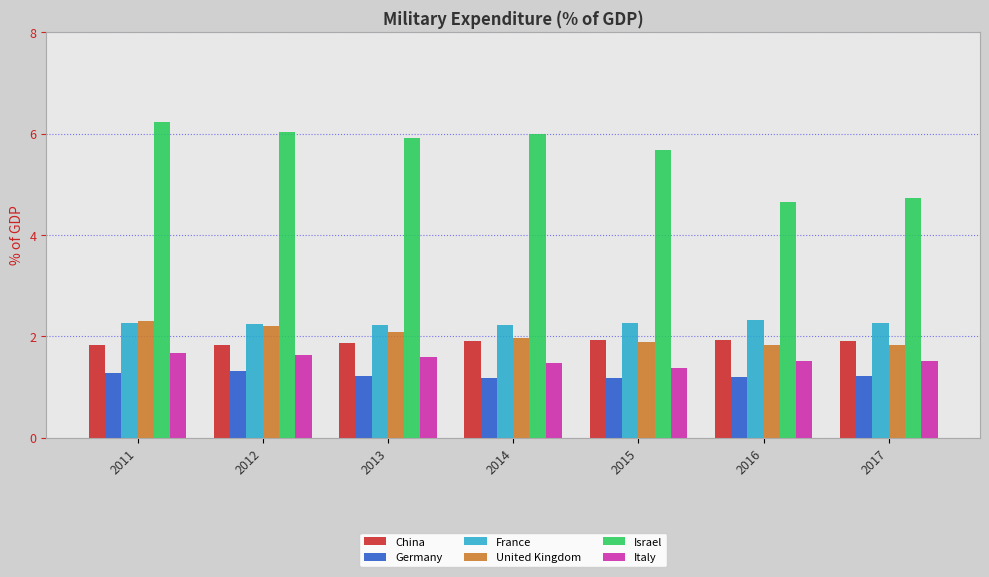

Which series has the widest spread of values?

Israel